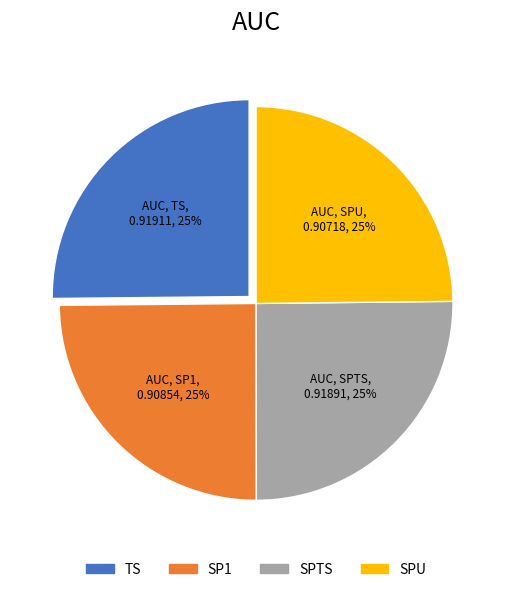

How many slices are in this pie chart?

4